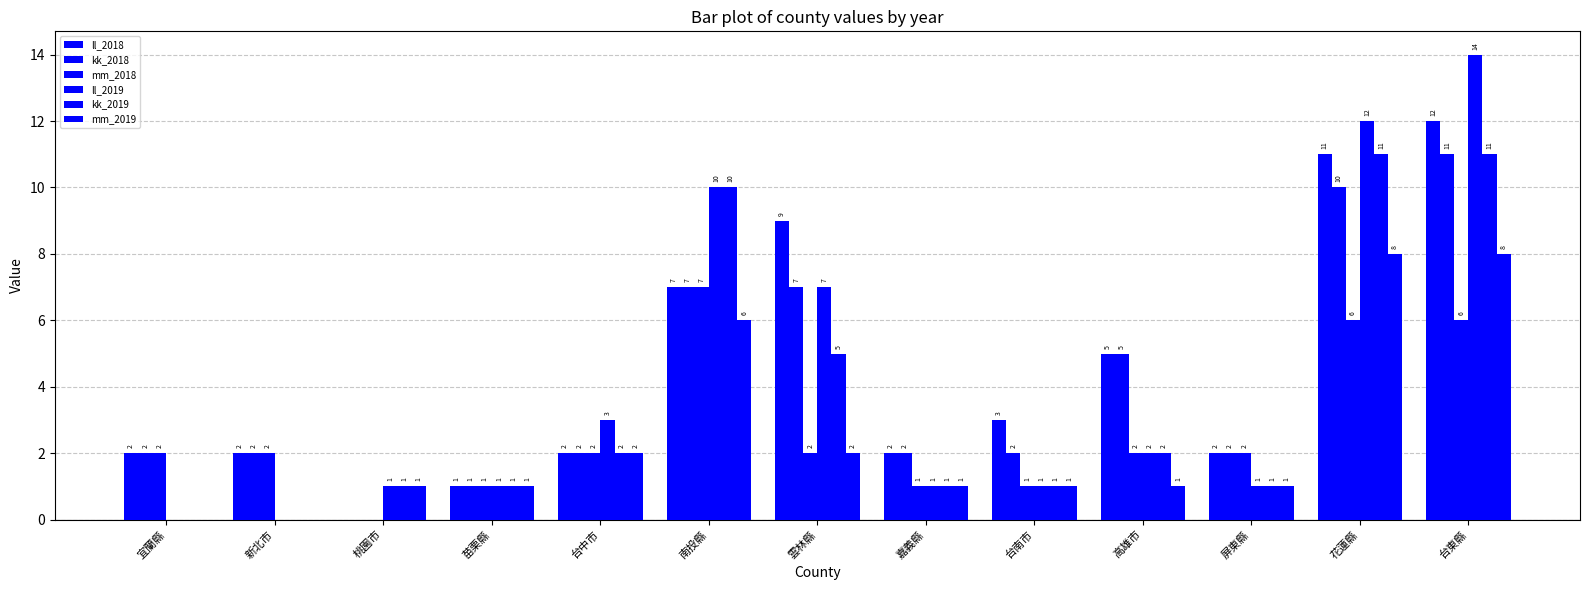

At 雲林縣, list the series in order from smallest to largest.

mm_2018, mm_2019, kk_2019, kk_2018, ll_2019, ll_2018